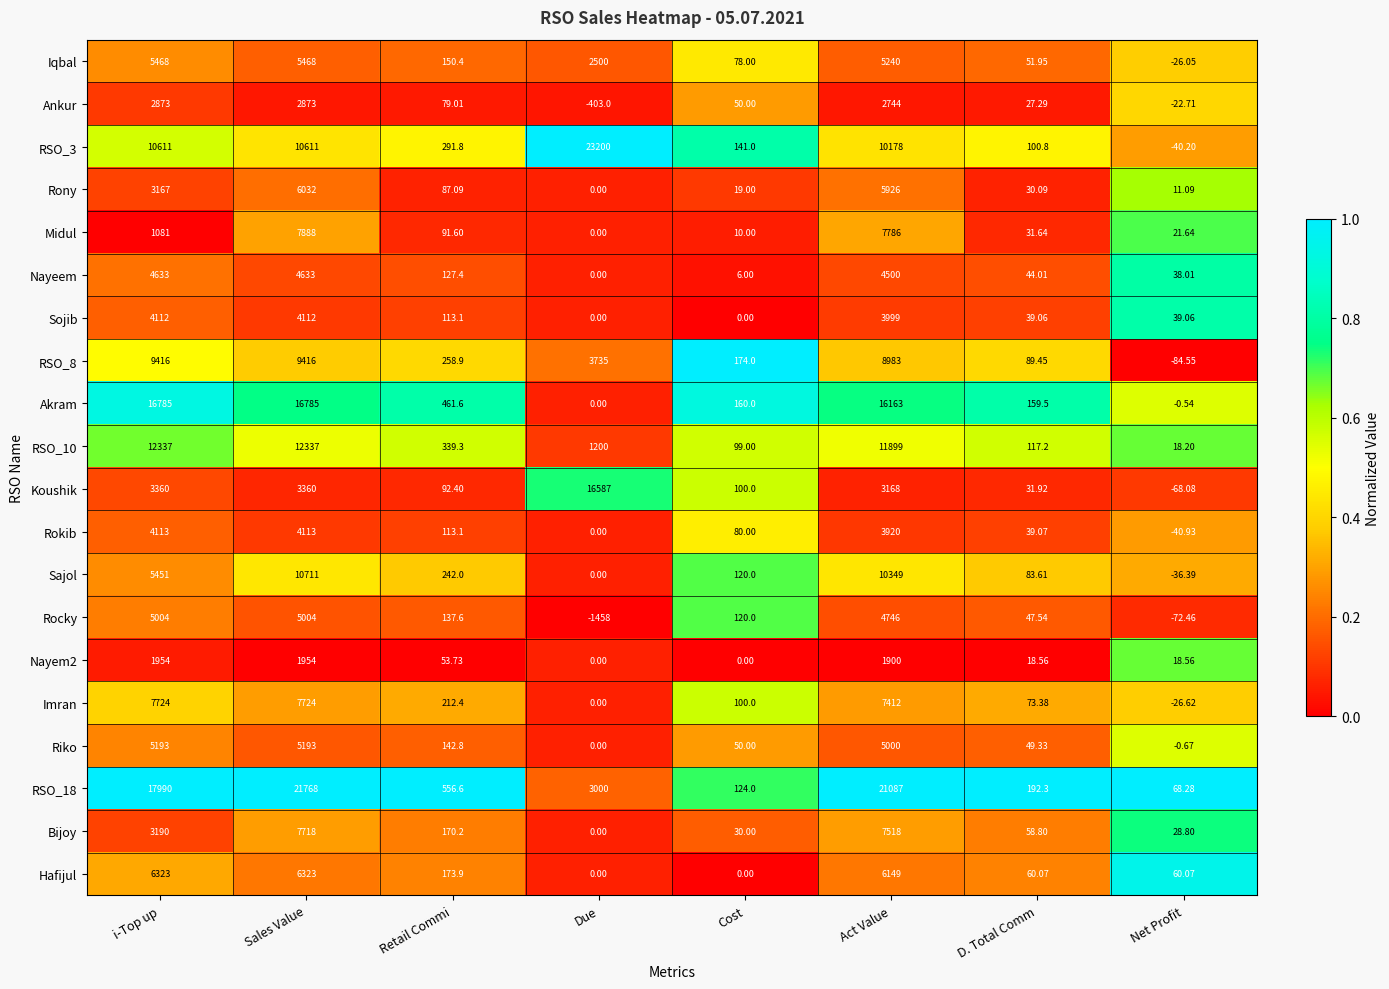

Which category has the highest value in the Midul series?

Sales Value